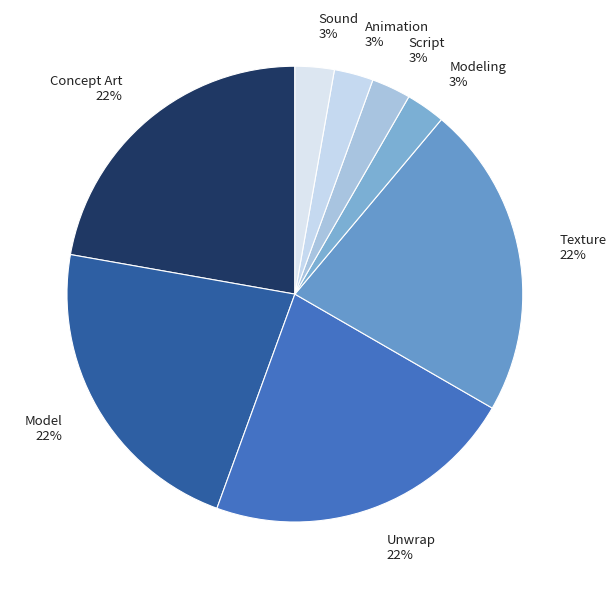

Is there any slice that represents more than half of the pie?

No